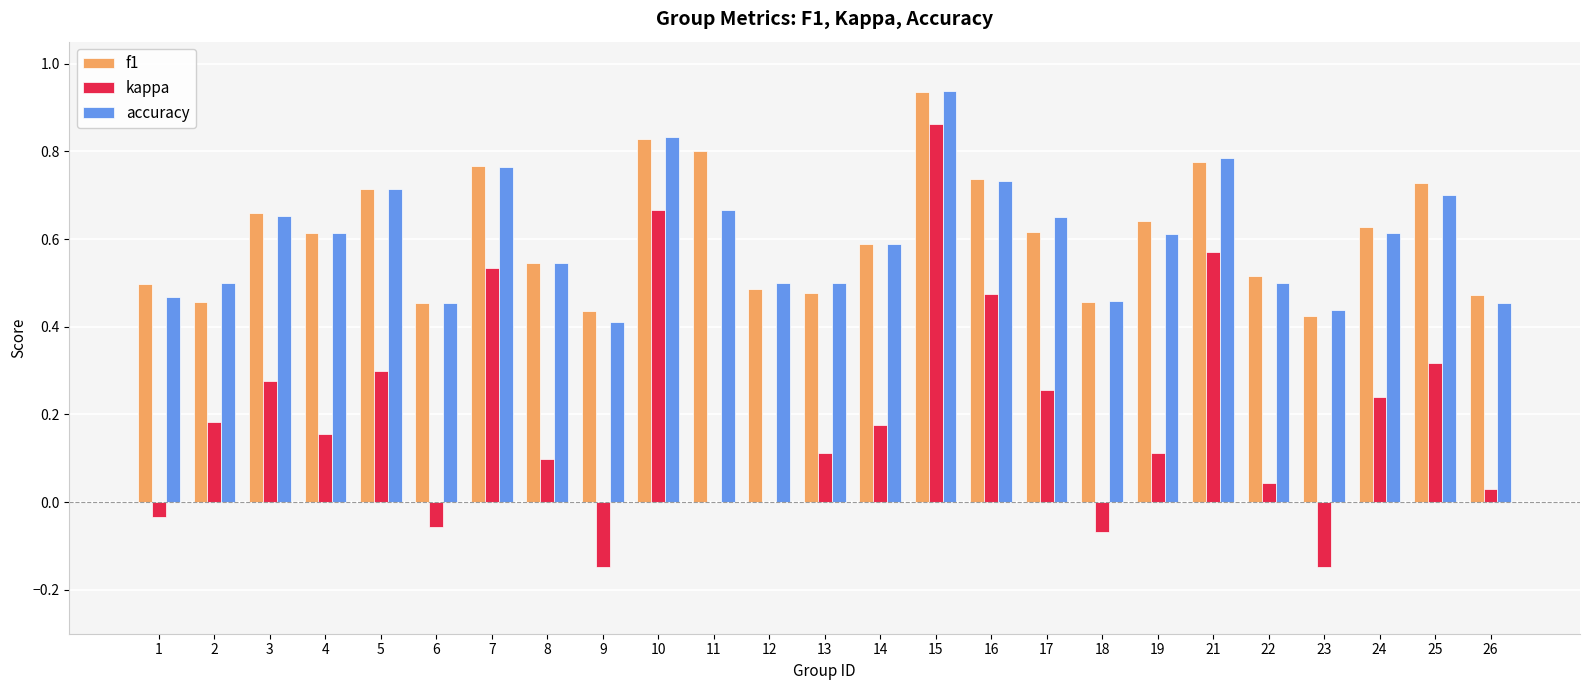

Is it true that f1 equals 0.7 at 18?

False